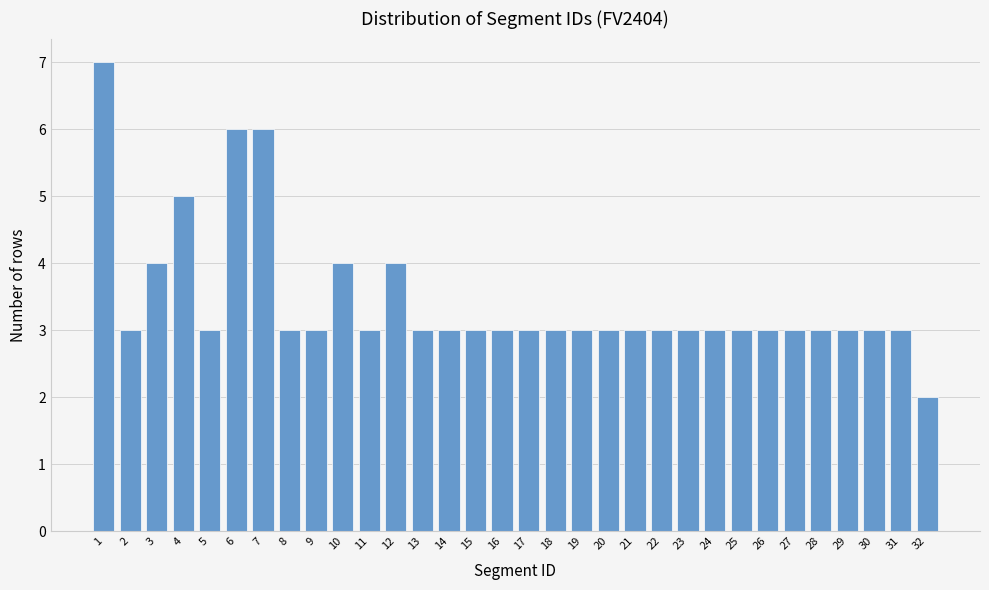

What is the greatest value displayed?

7